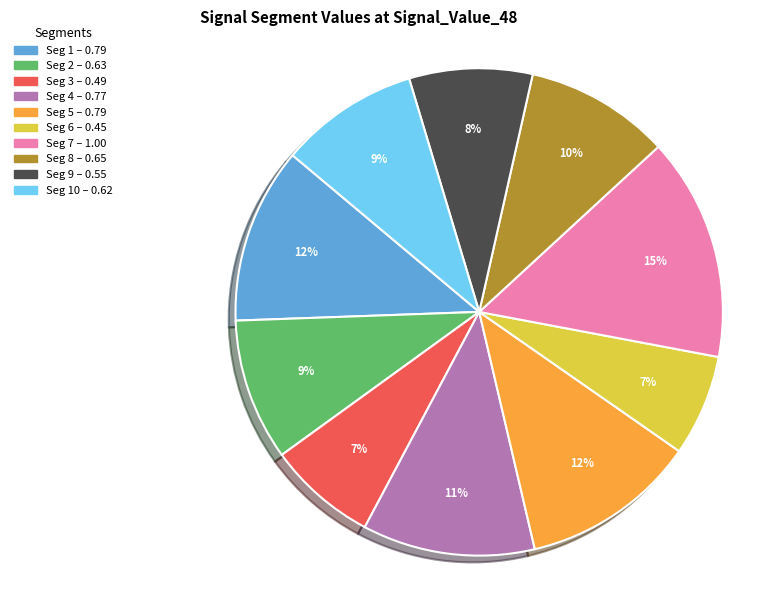

Is there a majority slice in this chart?

No